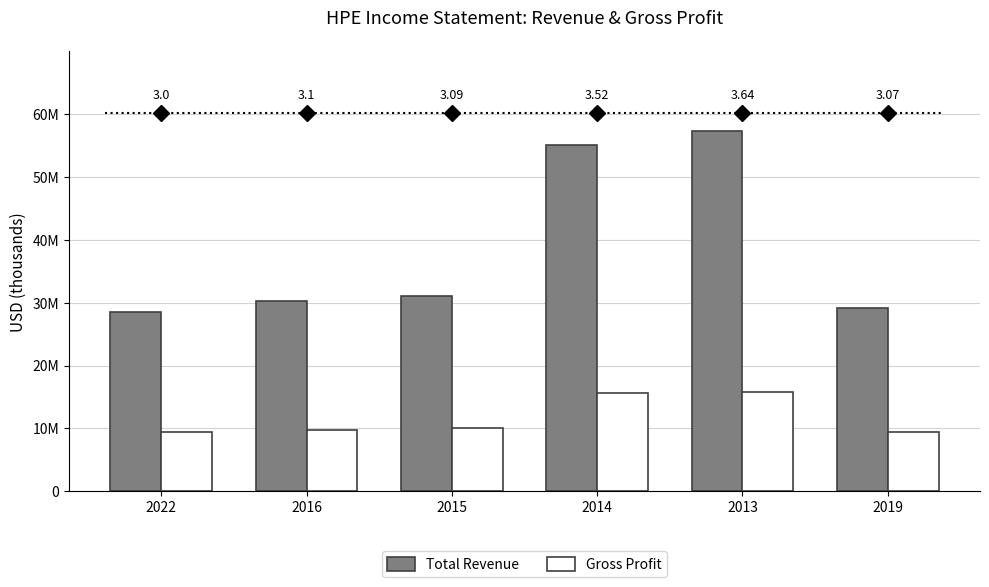

Which series has the widest spread of values?

Total Revenue